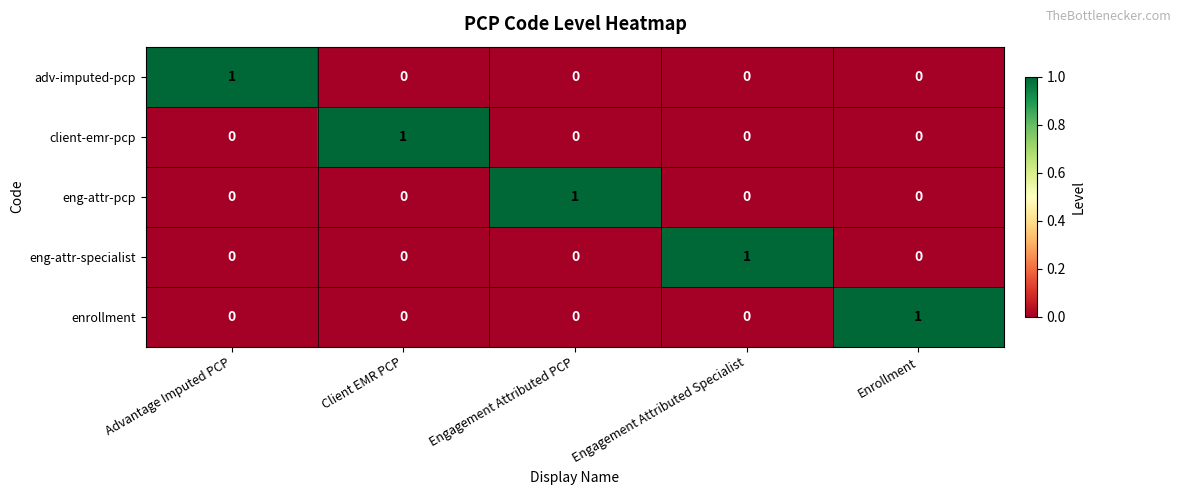

At how many categories does at least one series exceed 0?

5